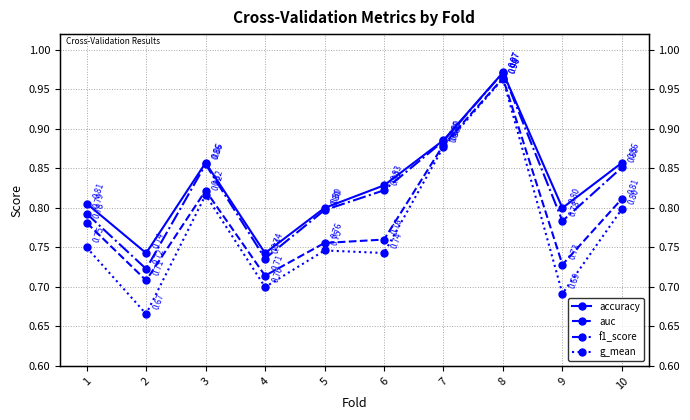

How many series are shown in this chart?

4